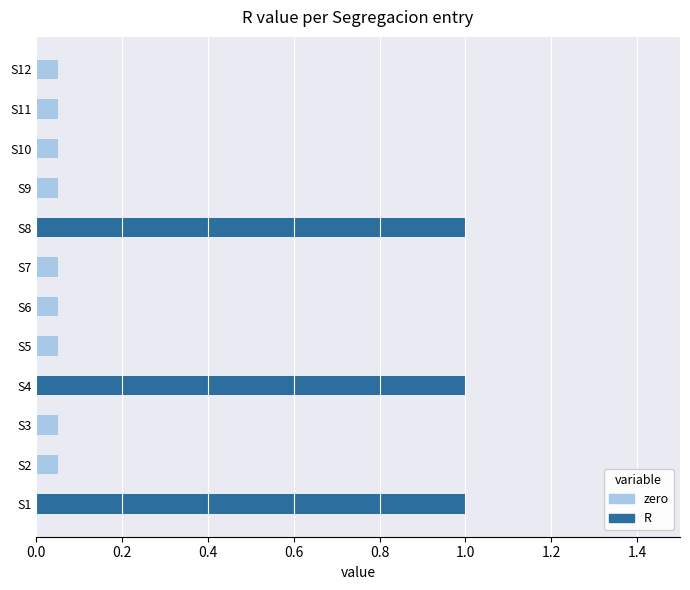

At 0.0, list the series in order from smallest to largest.

zero, R